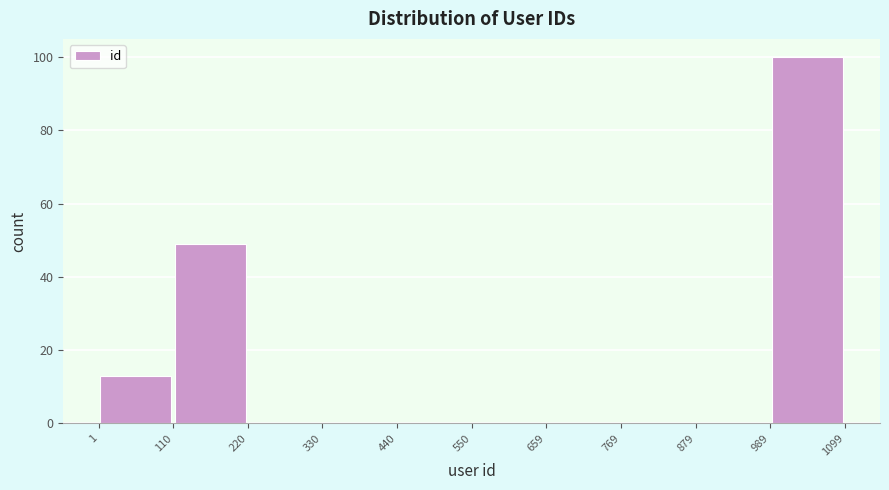

Reading left to right, list every bar in this chart as the range it spans on the x-axis followed by its height. The values are not printed on the chart, so give them approximately, as read against the axis.

1 to 110: 14
110 to 220: 50
220 to 330: 0
330 to 440: 0
440 to 550: 0
550 to 659: 0
659 to 769: 0
769 to 879: 0
879 to 989: 0
989 to 1099: 100